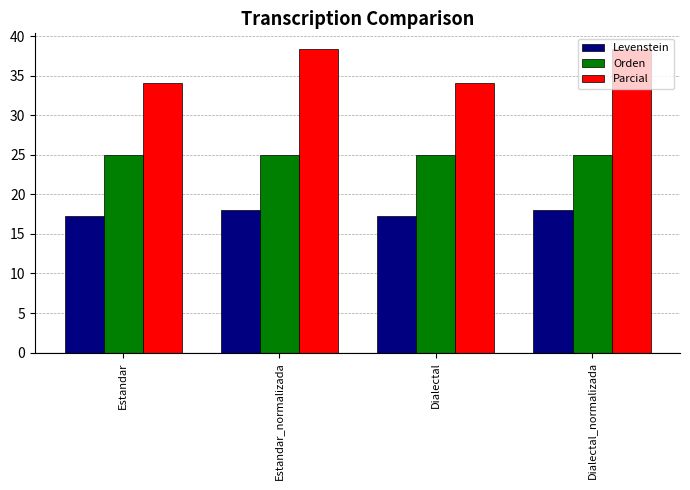

The value of Orden at Estandar_normalizada is 25.0. True or false?

True